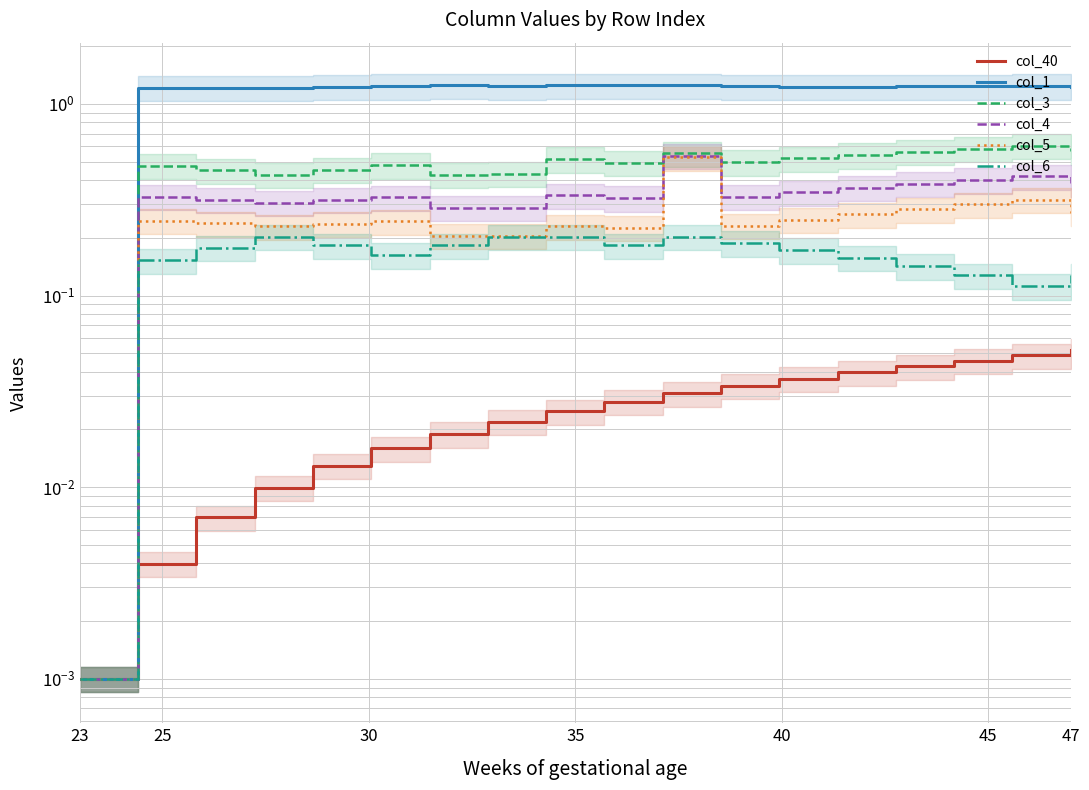

Where is col_4 nearest to the value 0?

23